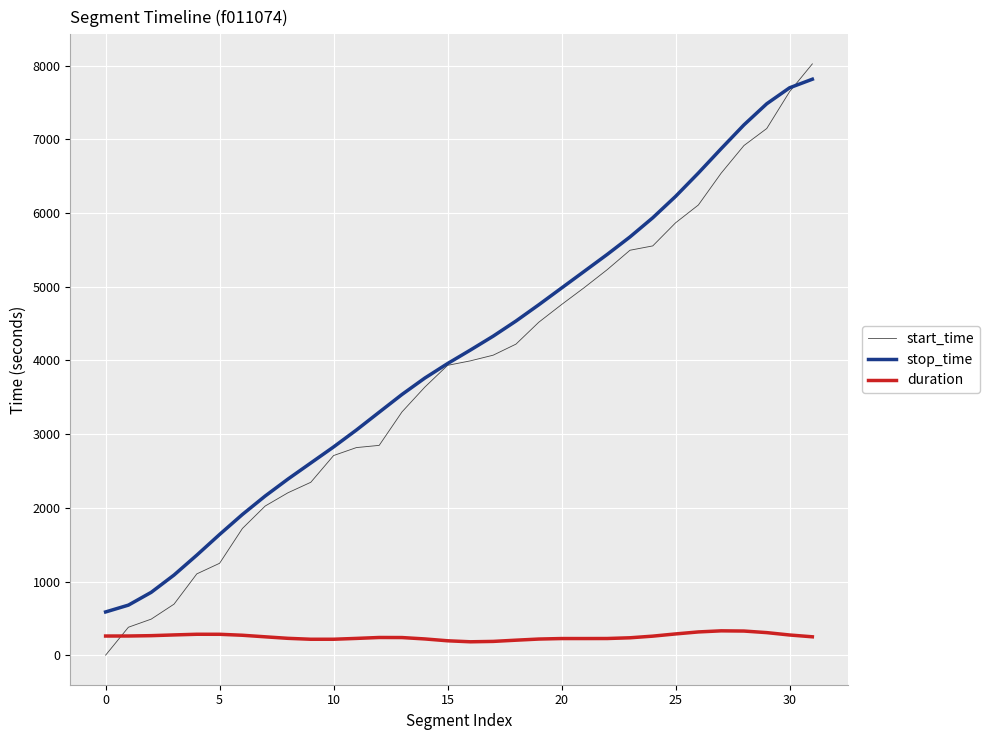

Which series has the largest range (max minus min)?

start_time